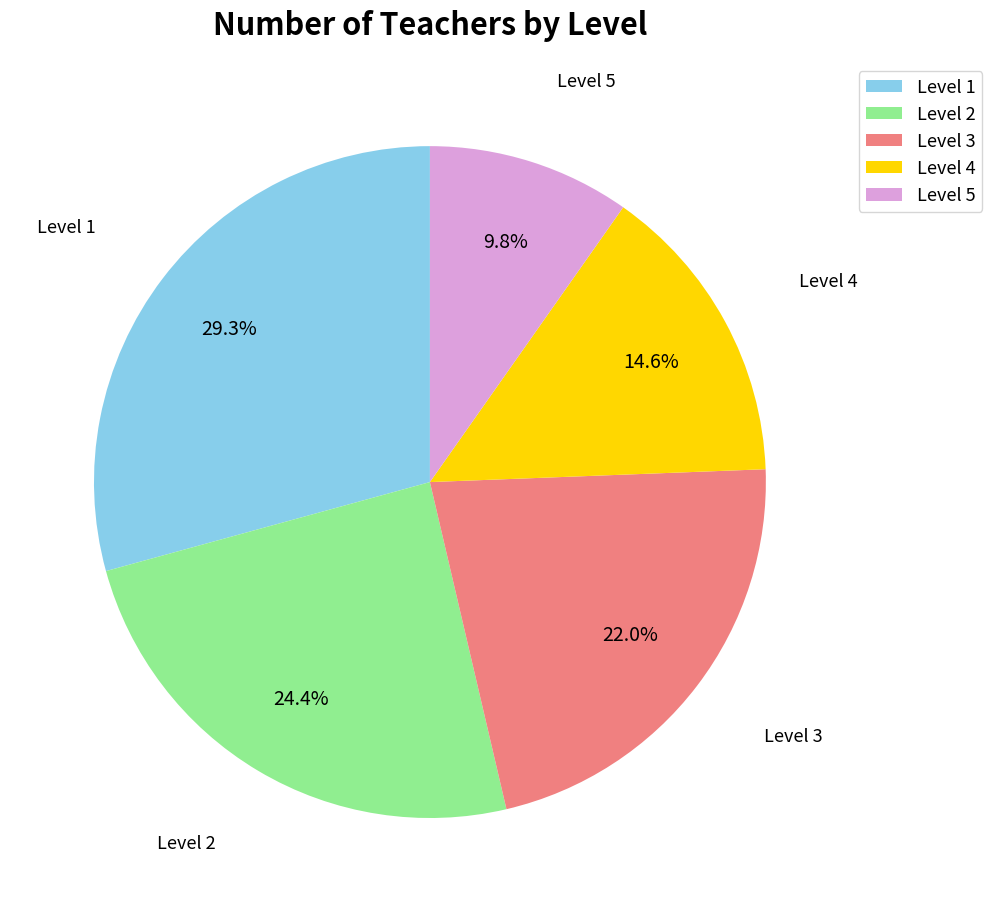

Rank the categories by value from lowest to highest.

Level 5, Level 4, Level 3, Level 2, Level 1